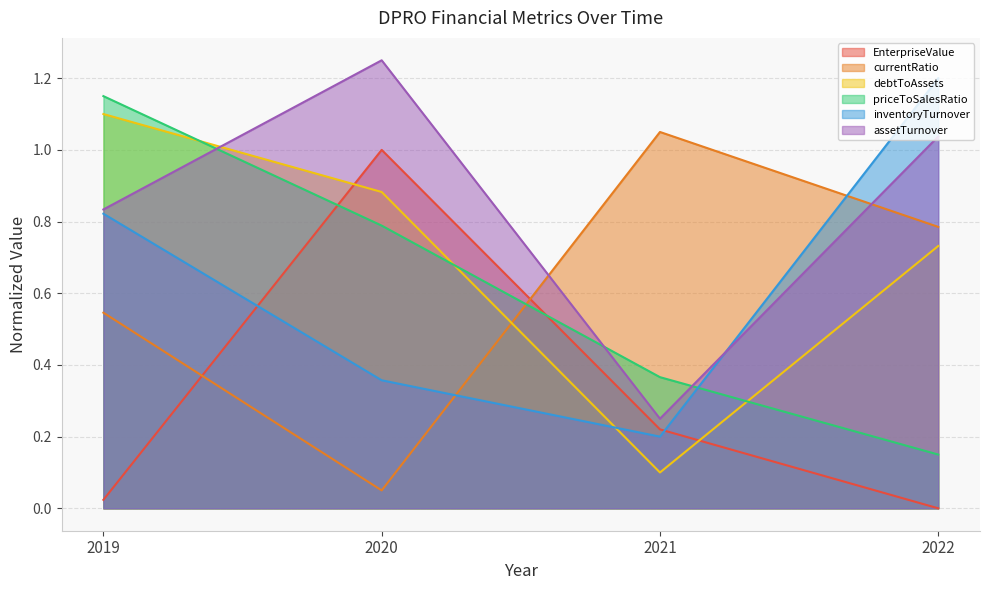

Between 2022 and 2021, which is larger?

2021